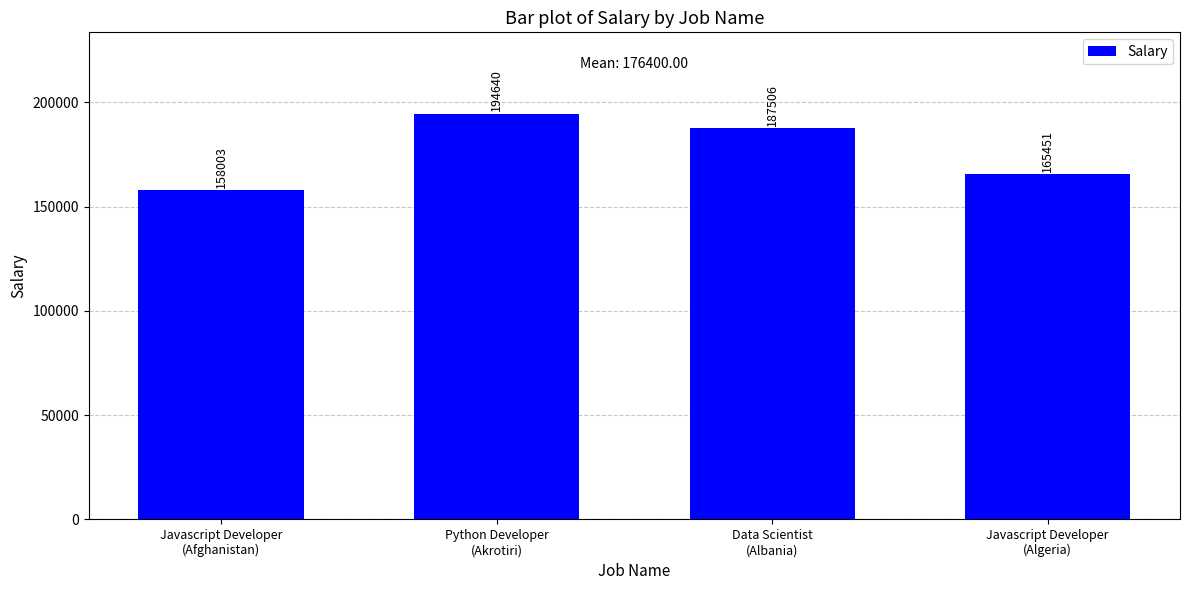

What is the maximum value shown in the chart?

194640